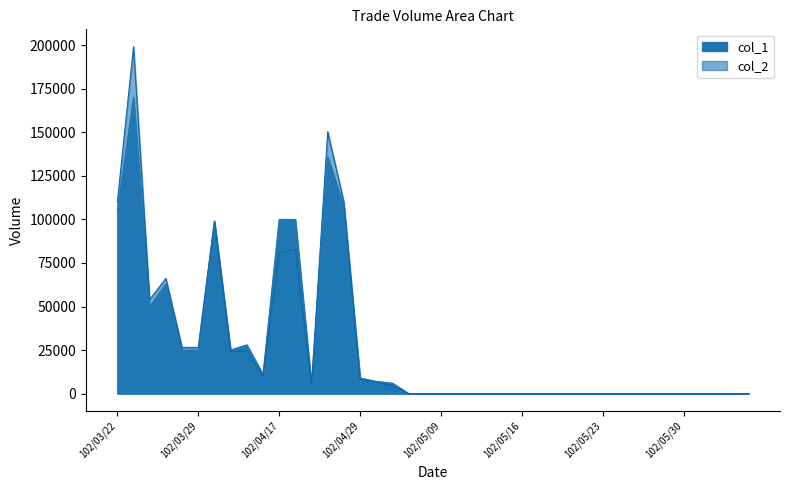

At how many categories does at least one series exceed 153727?

1